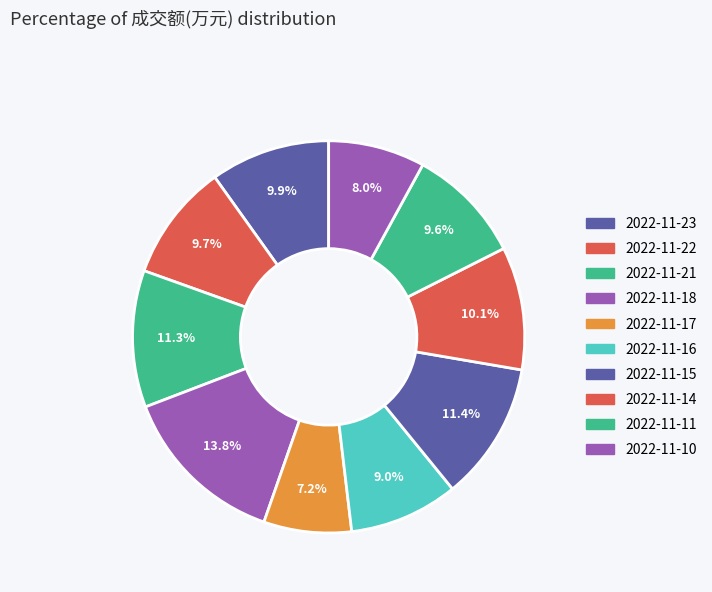

Which category has the smallest portion of the pie?

2022-11-17